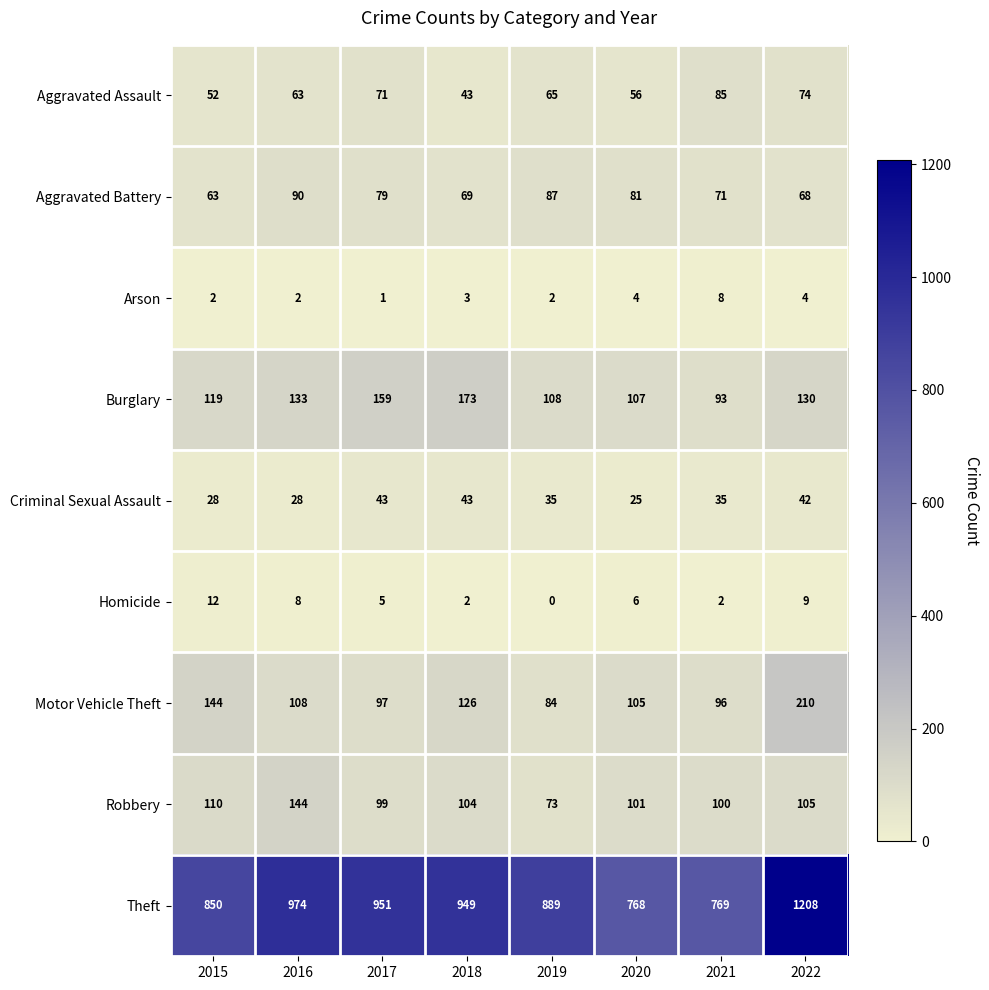

Which category has the highest value across all series?

2022